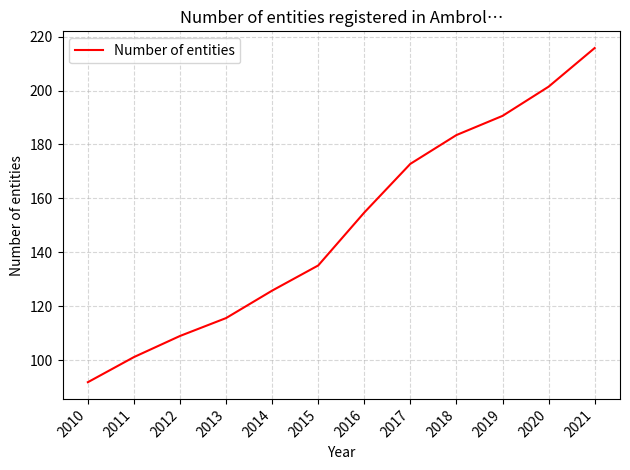

How many distinct data groups are displayed?

1